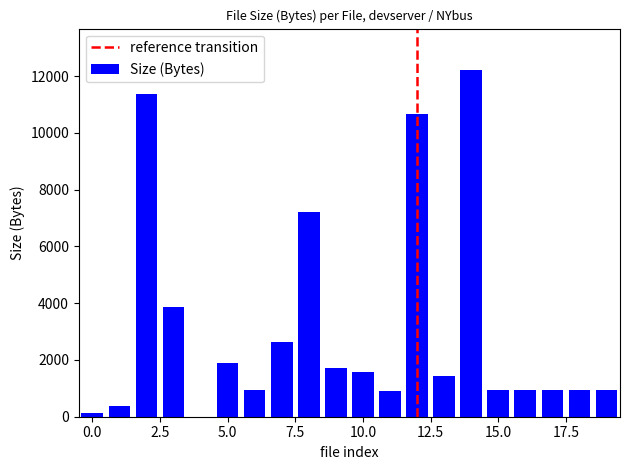

Are the bars grouped side by side (vs. stacked)?

No